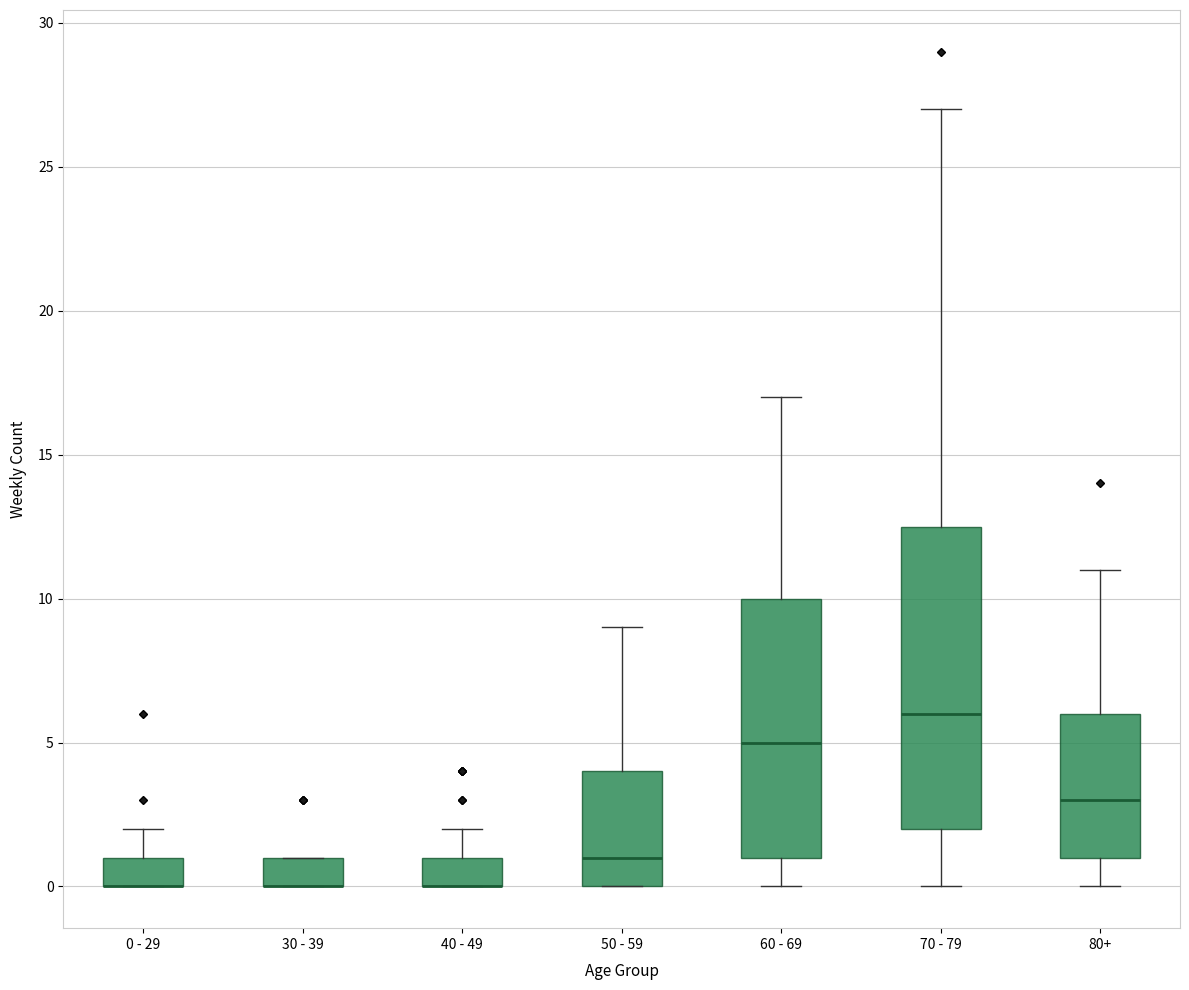

Reading left to right, read every box against the y-axis: the position of its median line, the range the box covers, and the ends of its whiskers. The values are not printed on the chart, so give them approximately, as read against the axis.

0 - 29: median 0.0 (drawn on the box's lower edge), box 0.0 to 1.0, whiskers 0.0 to 2.0
30 - 39: median 0.0 (drawn on the box's lower edge), box 0.0 to 1.0, whiskers 0.0 to 1.0
40 - 49: median 0.0 (drawn on the box's lower edge), box 0.0 to 1.0, whiskers 0.0 to 2.0
50 - 59: median 1.0, box 0.0 to 4.0, whiskers 0.0 to 9.0
60 - 69: median 5.0, box 1.0 to 10.0, whiskers 0.0 to 17.0
70 - 79: median 6.0, box 2.0 to 12.5, whiskers 0.0 to 27.0
80+: median 3.0, box 1.0 to 6.0, whiskers 0.0 to 11.0